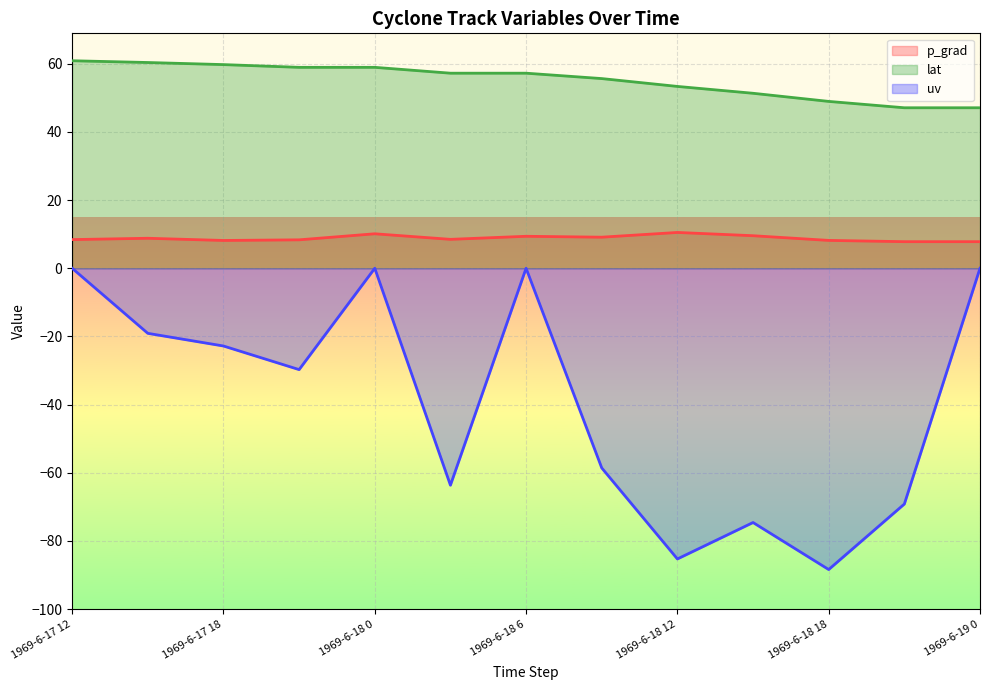

Reading left to right, list all the values displayed in this chart.

p_grad: 1969-6-17 12=8.4	1969-6-17 15=8.8	1969-6-17 18=8.2	1969-6-17 21=8.3	1969-6-18 0=10.1	1969-6-18 3=8.5	1969-6-18 6=9.4	1969-6-18 9=9.1	1969-6-18 12=10.5	1969-6-18 15=9.5	1969-6-18 18=8.2	1969-6-18 21=7.8	1969-6-19 0=7.8
lat: 1969-6-17 12=60.9	1969-6-17 15=60.4	1969-6-17 18=59.8	1969-6-17 21=59.0	1969-6-18 0=59.0	1969-6-18 3=57.2	1969-6-18 6=57.2	1969-6-18 9=55.7	1969-6-18 12=53.4	1969-6-18 15=51.3	1969-6-18 18=49.0	1969-6-18 21=47.1	1969-6-19 0=47.1
uv: 1969-6-17 12=0.0	1969-6-17 15=-19.1	1969-6-17 18=-22.8	1969-6-17 21=-29.7	1969-6-18 0=0.0	1969-6-18 3=-63.7	1969-6-18 6=0.0	1969-6-18 9=-58.6	1969-6-18 12=-85.3	1969-6-18 15=-74.6	1969-6-18 18=-88.4	1969-6-18 21=-69.2	1969-6-19 0=0.0